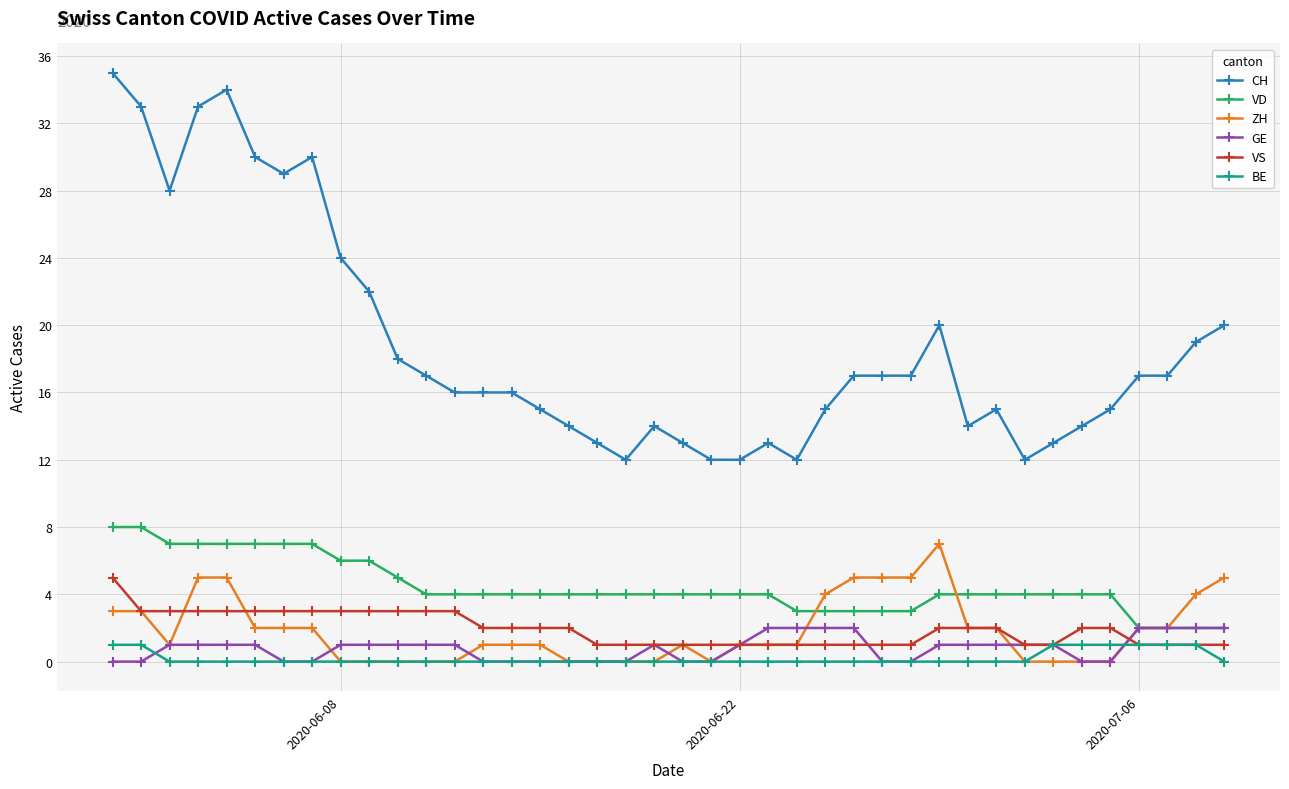

Which series has the largest total across all categories?

CH